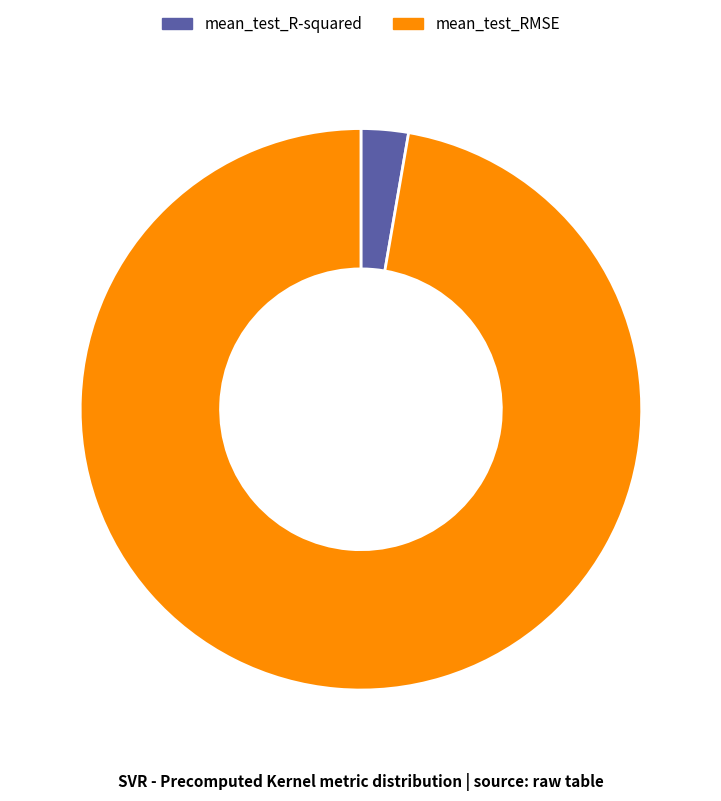

Rank the categories by value from lowest to highest.

mean_test_R-squared, mean_test_RMSE